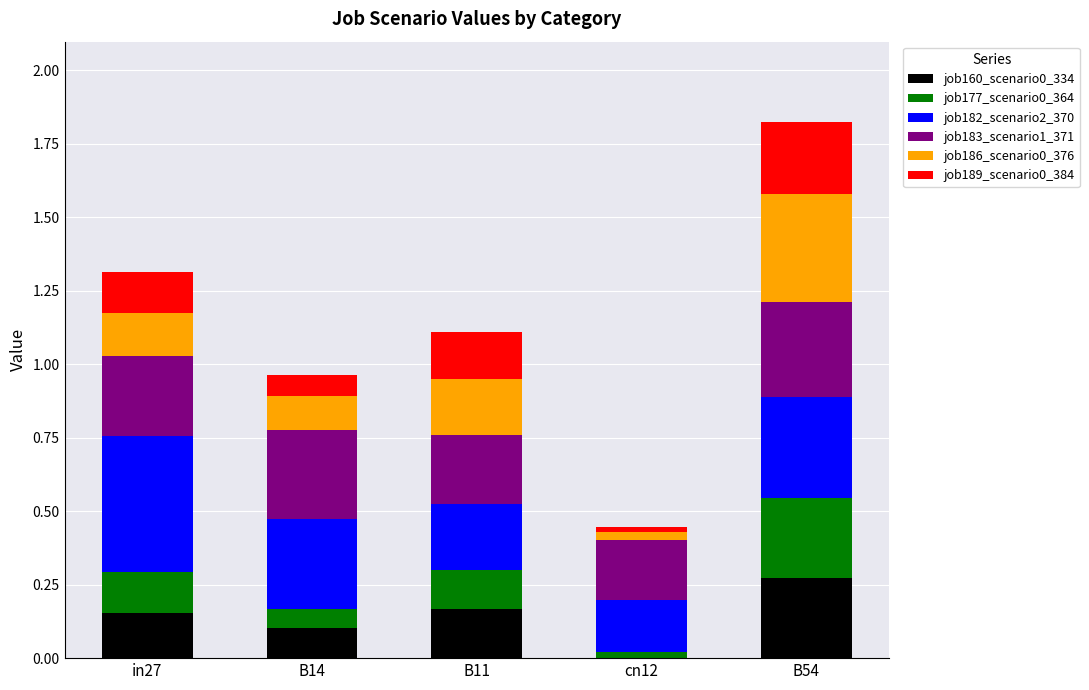

What is the total value across all series at B11?

1.1